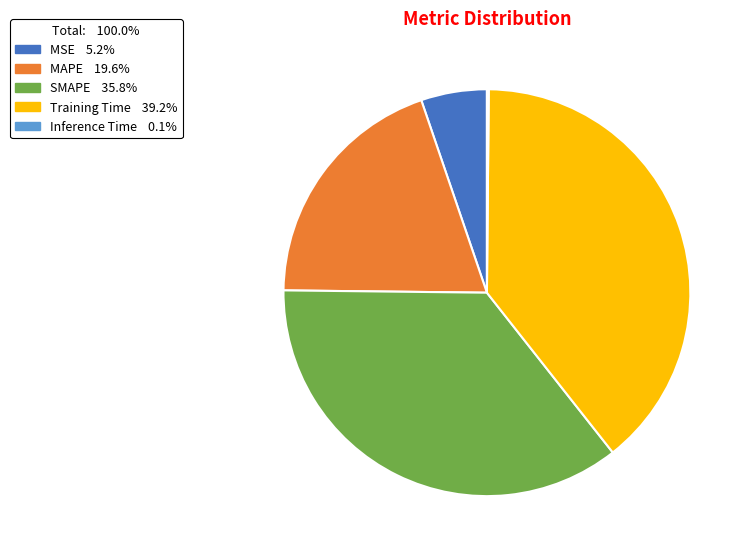

Between SMAPE and Training Time, which is larger?

Training Time